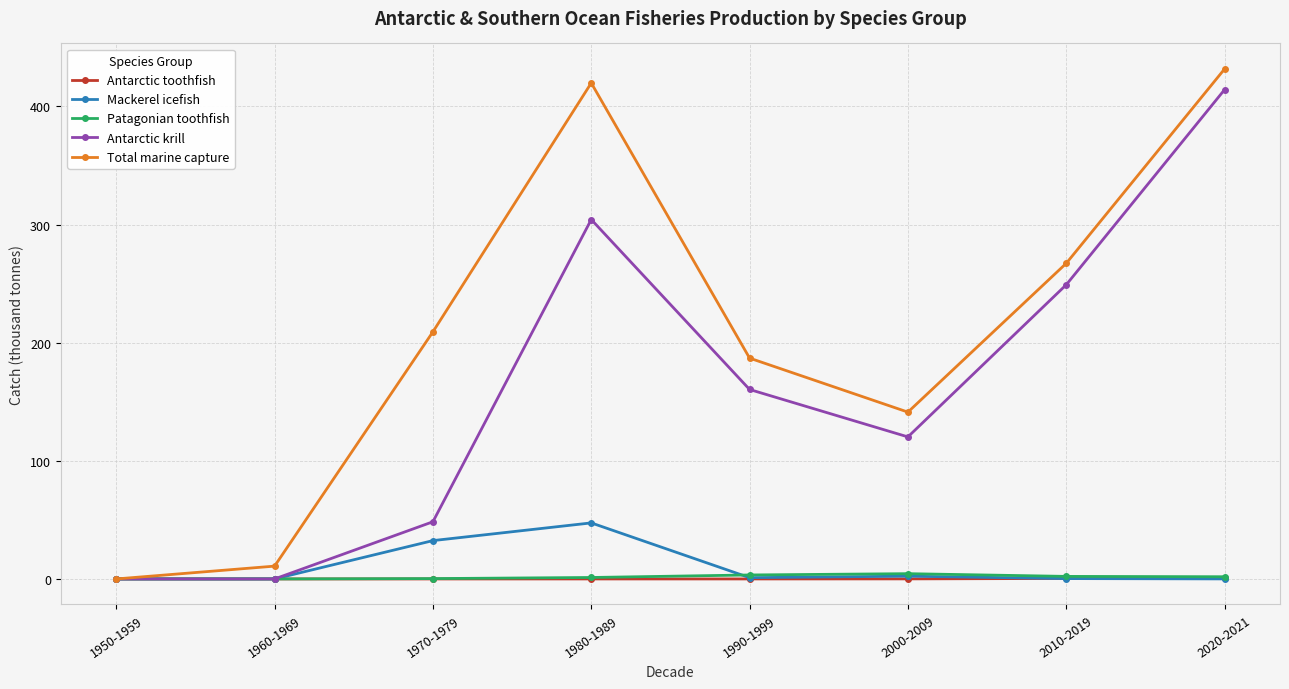

Which category has the lowest value in the Total marine capture series?

1950-1959